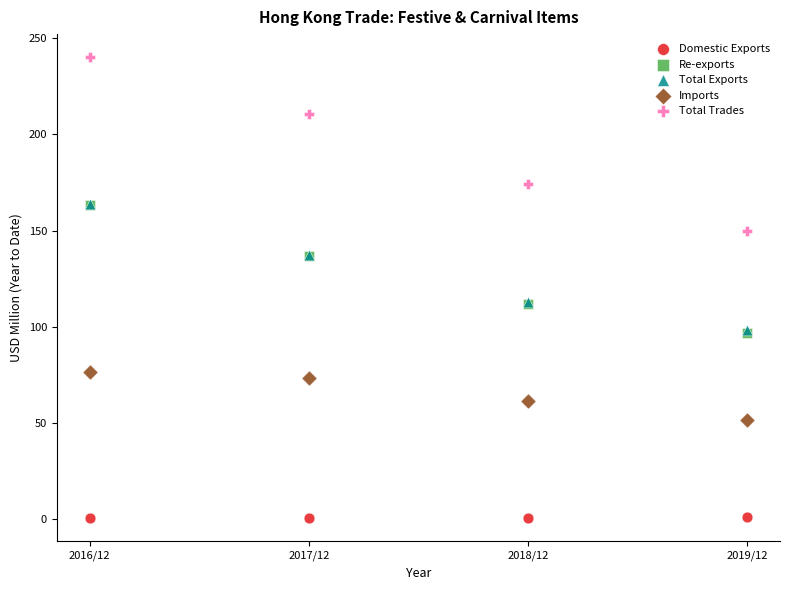

What are all the series names shown in the legend?

Domestic Exports, Re-exports, Total Exports, Imports, Total Trades